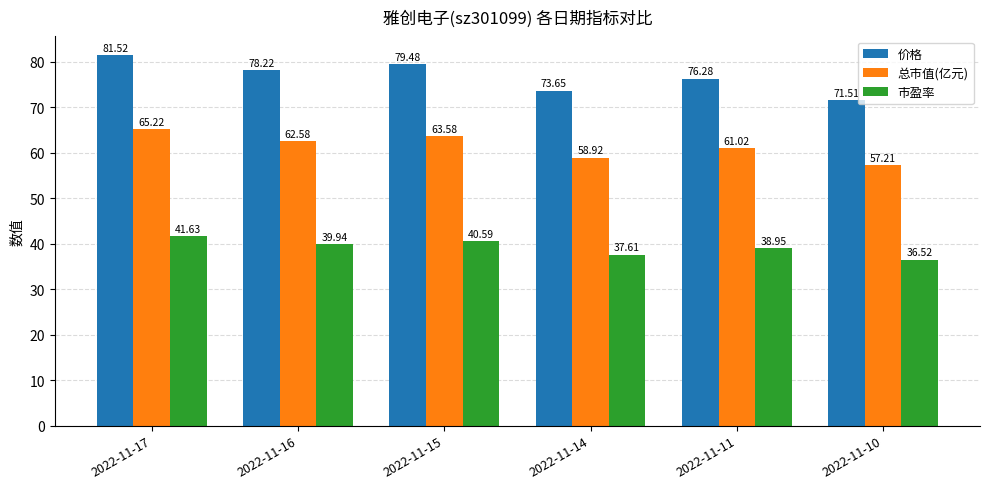

What is the value of the 价格 bar at the 2nd from the left?

78.2